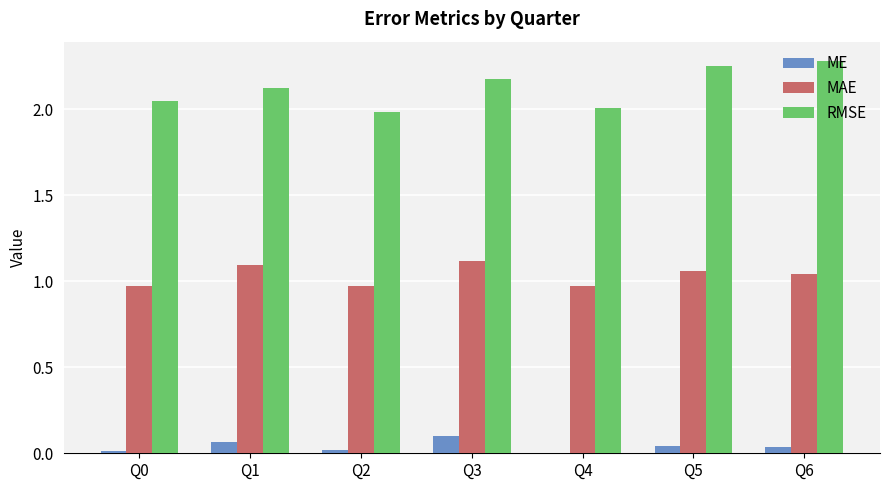

What is the total value across all series at Q3?

3.4